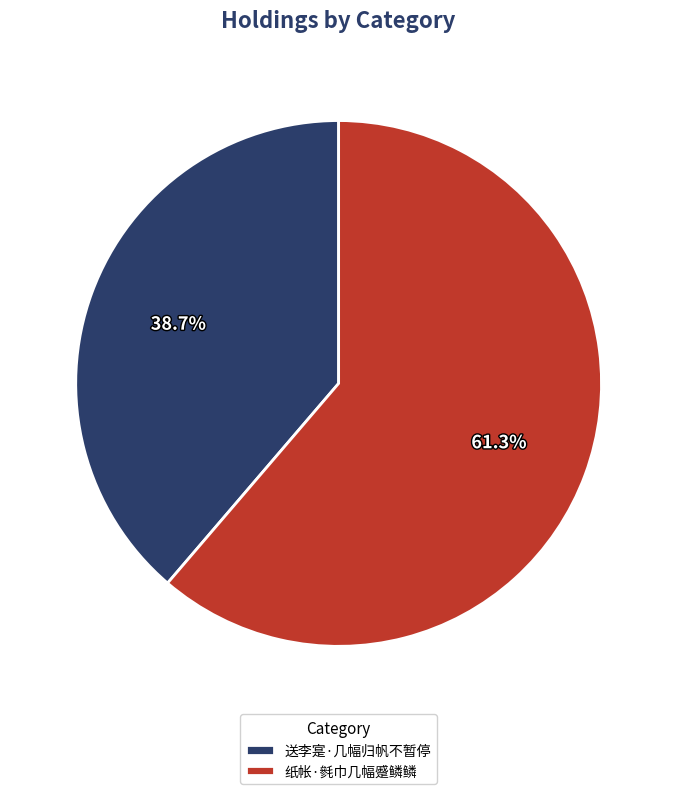

What percentage is the 送李寔·几幅归帆不暂停 slice, to the nearest percent?

39%